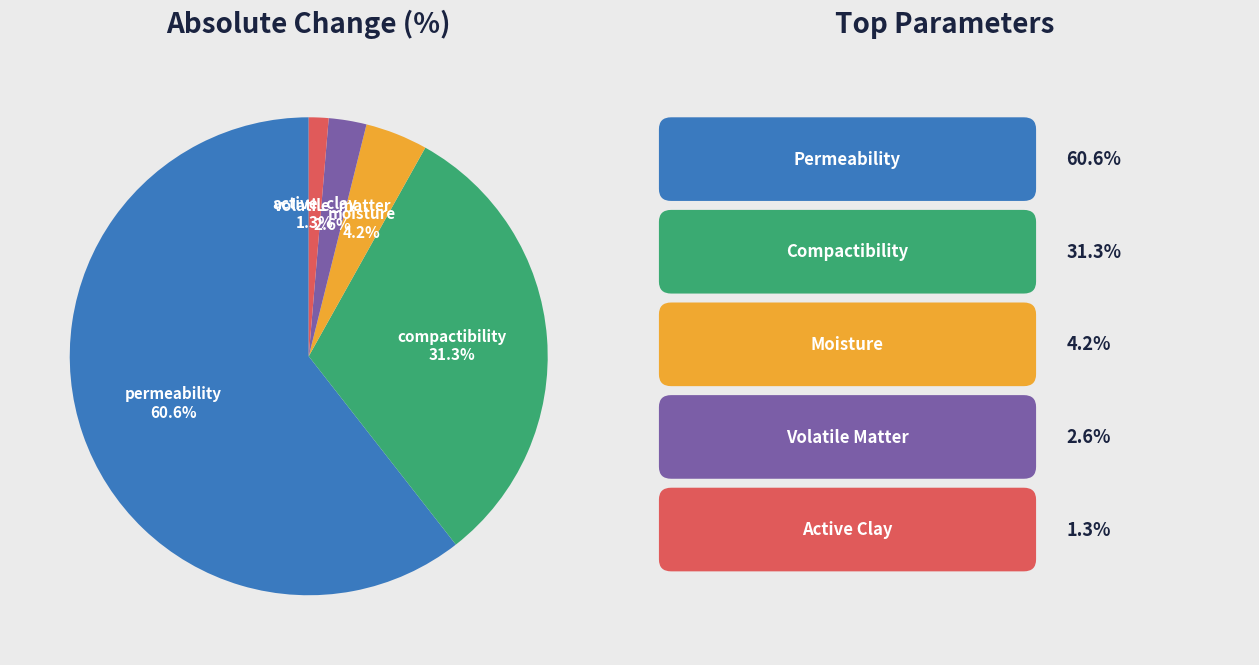

Count the number of slices in the pie.

5